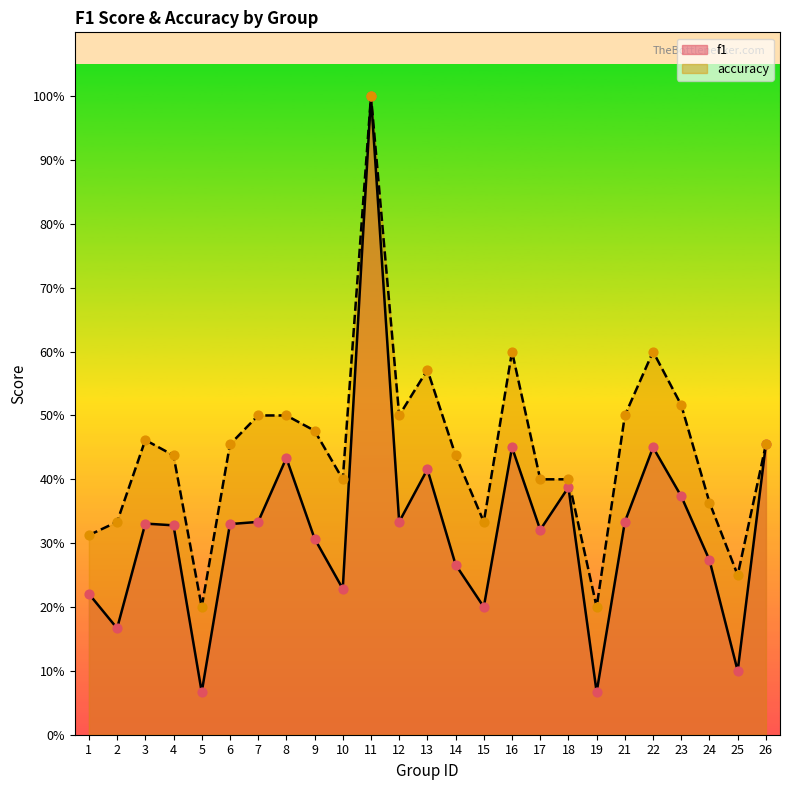

Is the value of f1 at 14 greater than the value of accuracy at 13?

No